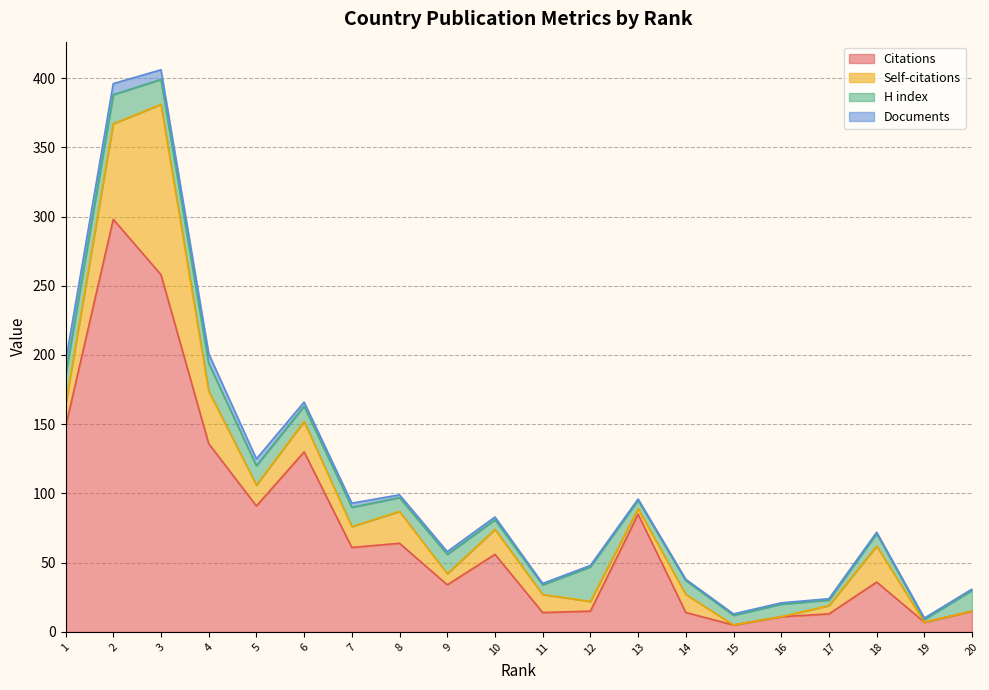

True or false: Documents has more than 2 points higher than both neighbors.

False